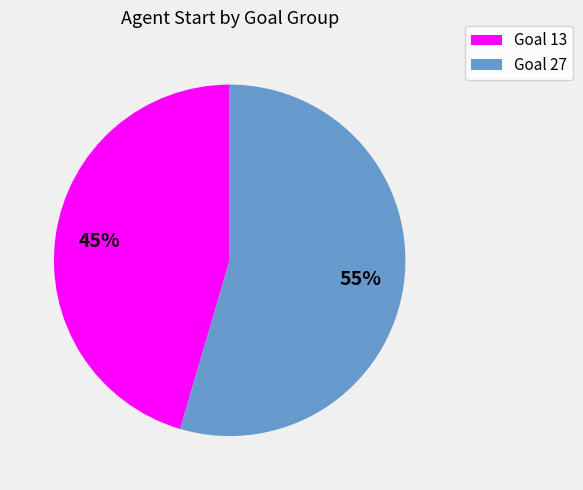

Is it true that Goal 27 is 55% of the pie?

True